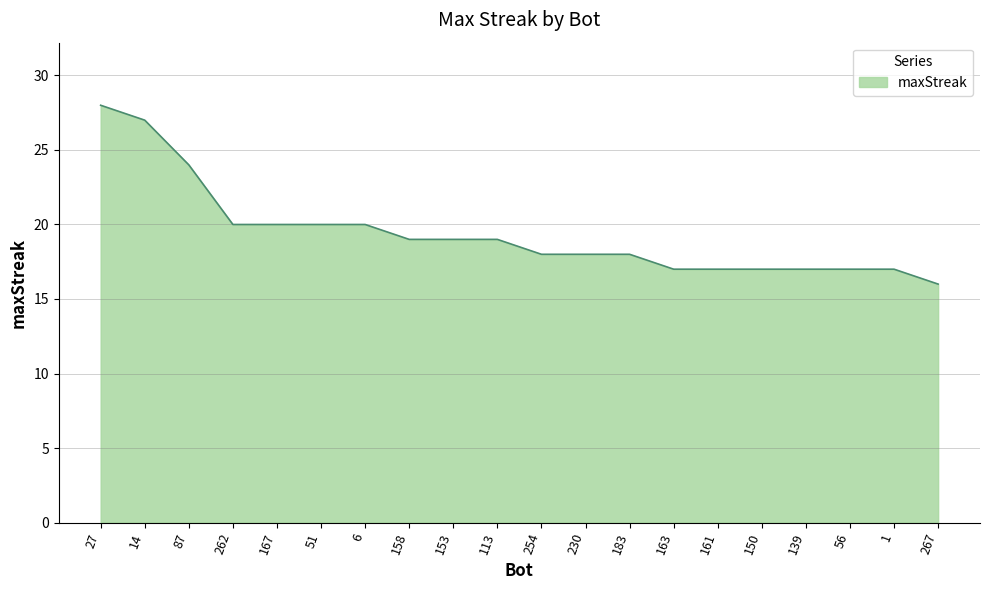

What is the smallest value displayed?

16